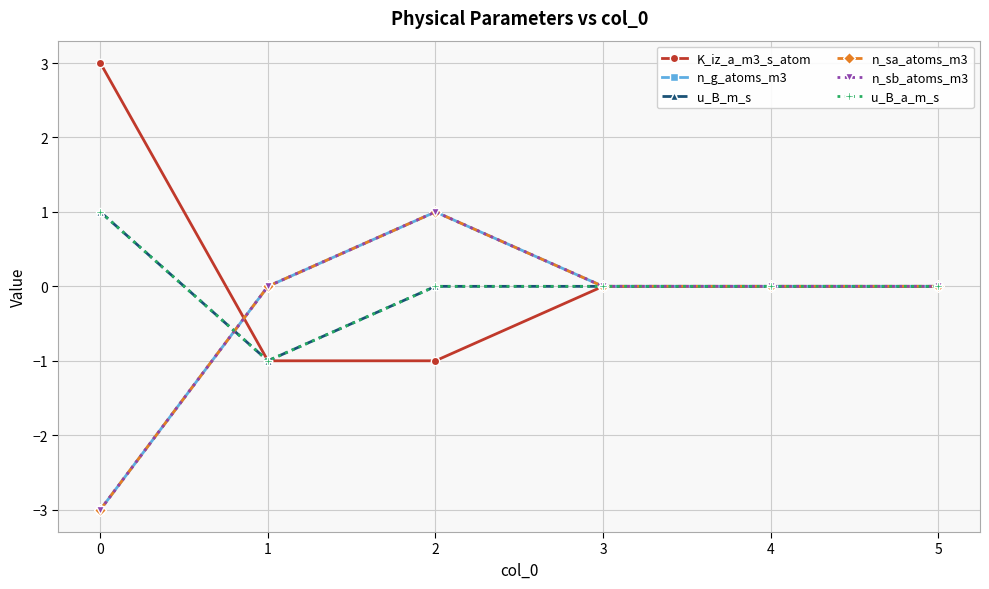

Is this an area chart (filled region under the line)?

No